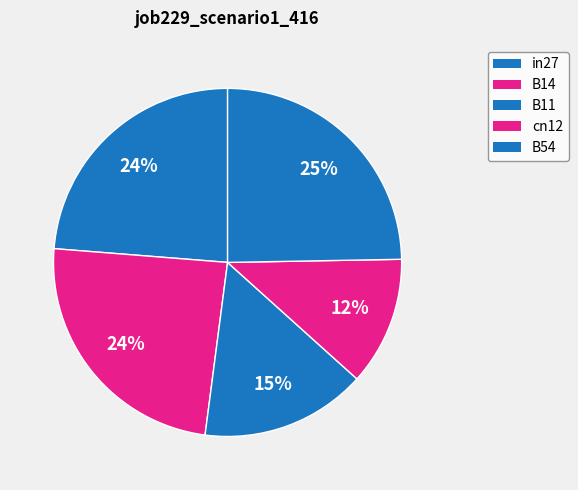

Is it true that cn12 is 12% of the pie?

True